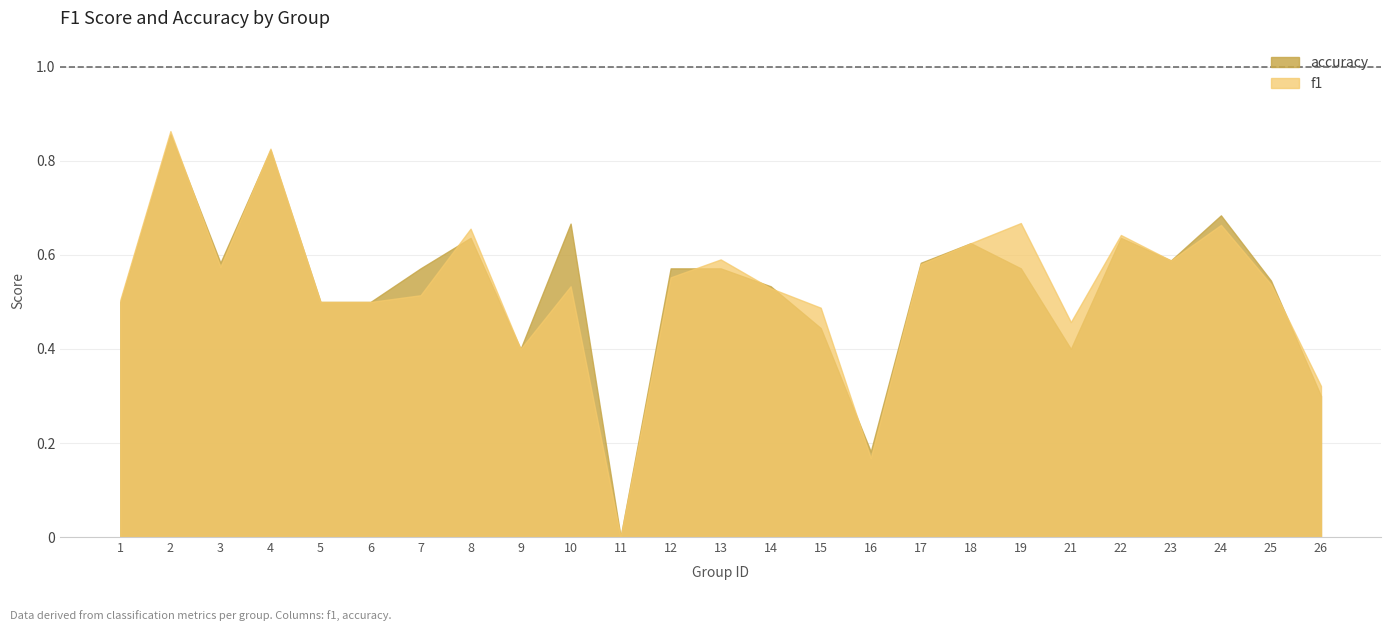

How many lines are shown in the chart?

2